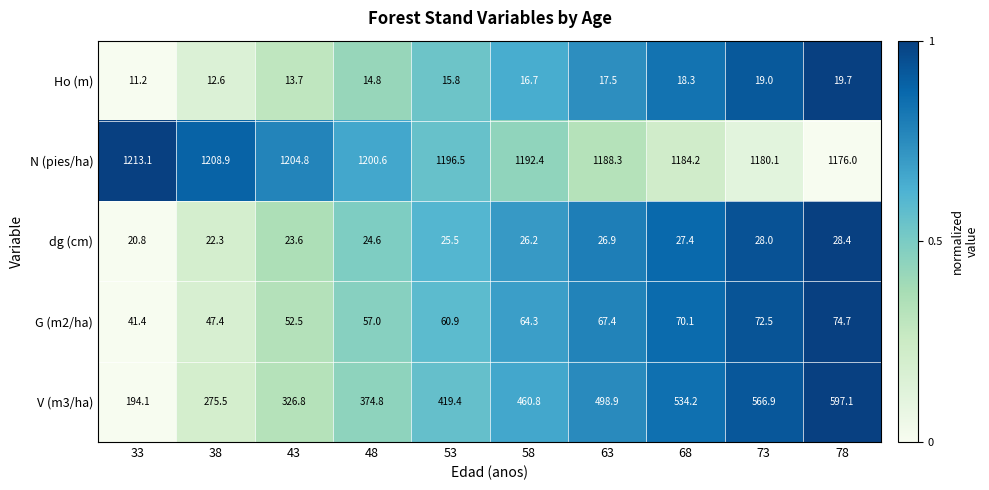

True or false: V (m3/ha) has a value of 566.9 at 73.

True